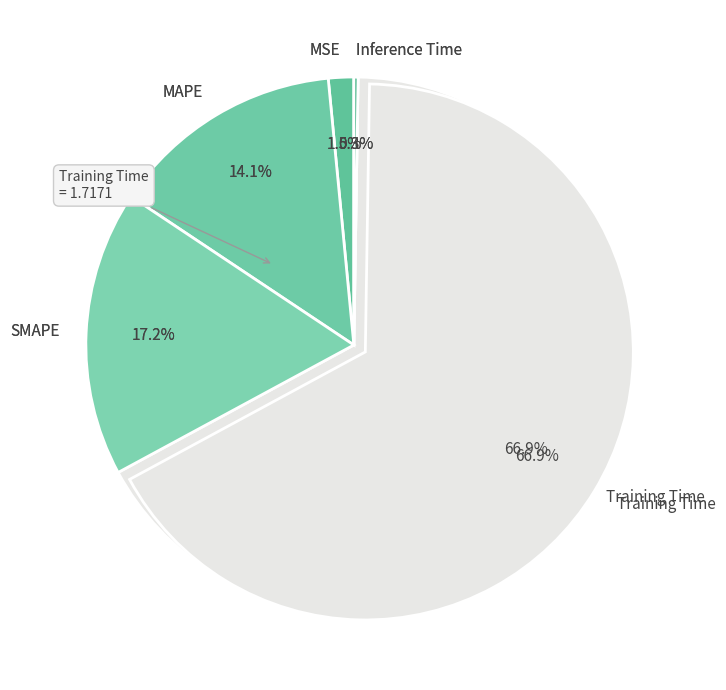

To the nearest percent, what is the difference between the MAPE and SMAPE slice percentages?

3%